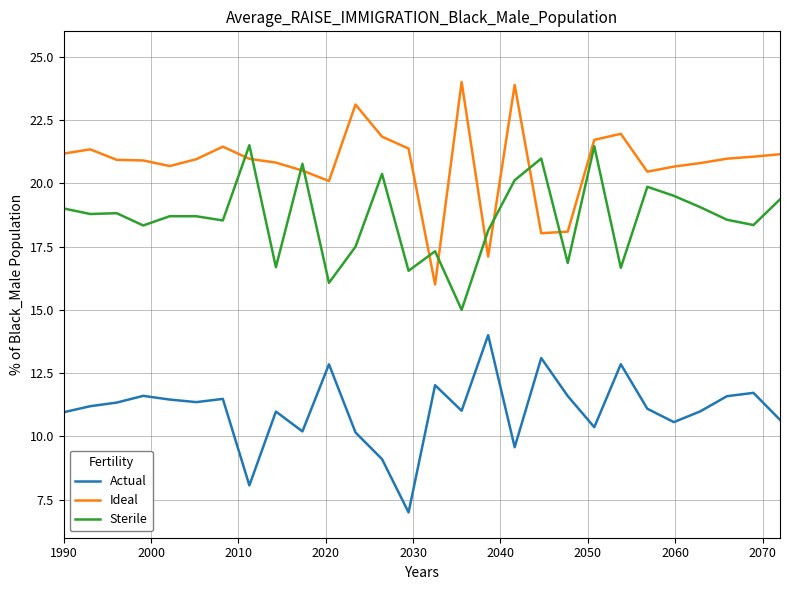

Rank the series by their average value, from highest to lowest.

Ideal, Sterile, Actual